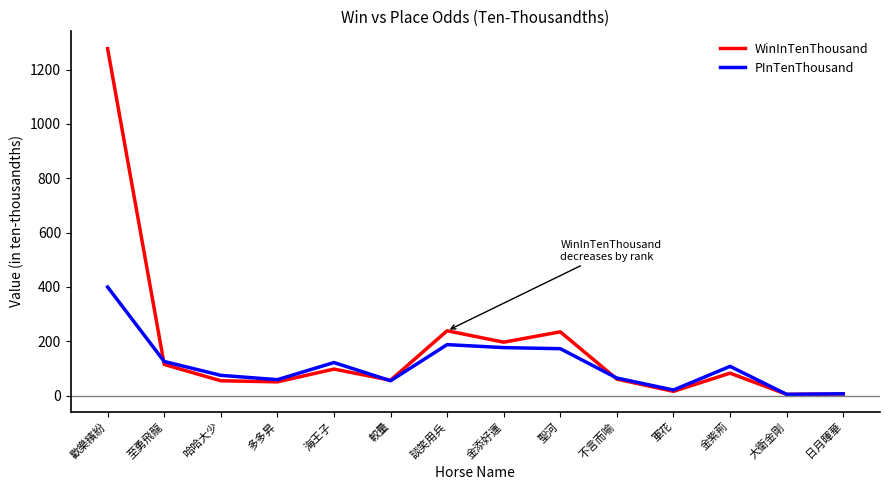

Which series changed the most between 哈哈大少 and 金添好運?

WinInTenThousand